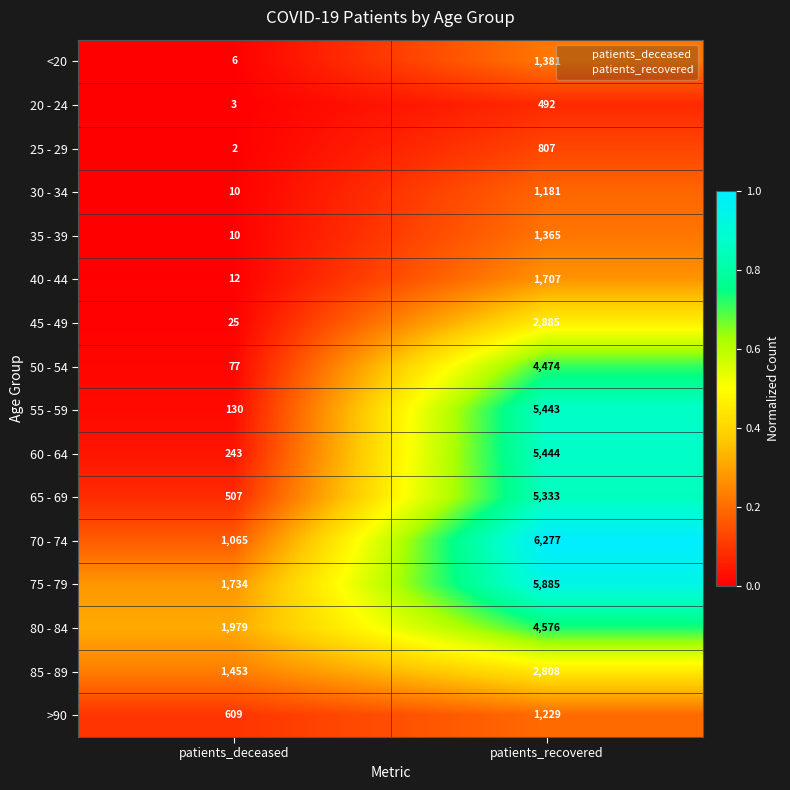

What is the difference between the highest and lowest values at patients_deceased?

1977